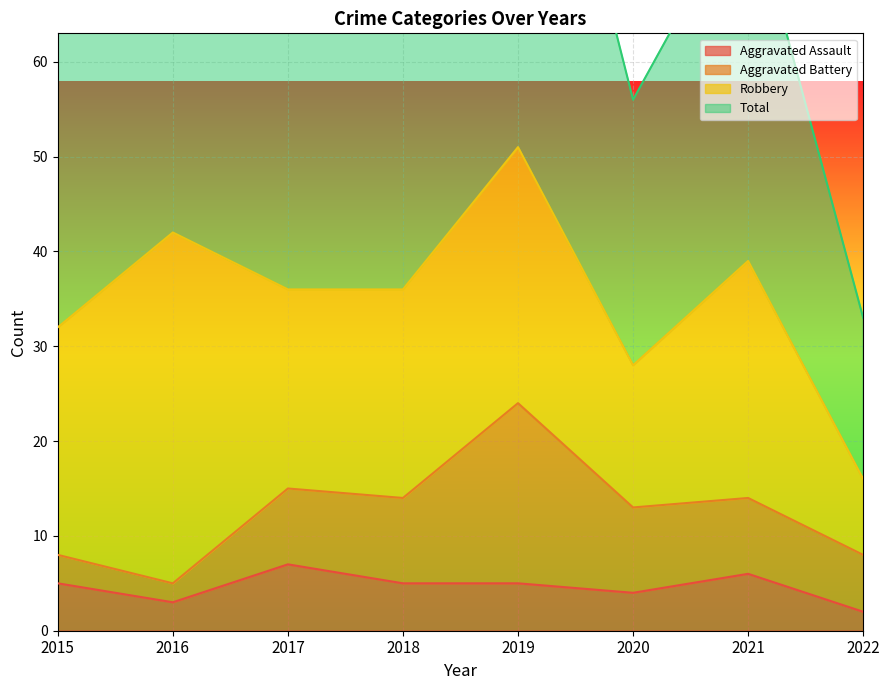

What is the highest value of the Aggravated Assault series?

7